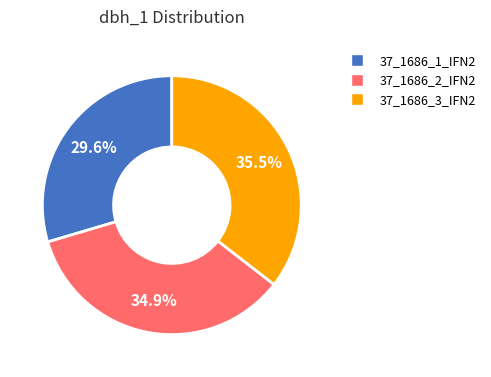

How much of the chart is everything except 37_1686_2_IFN2?

65.1%